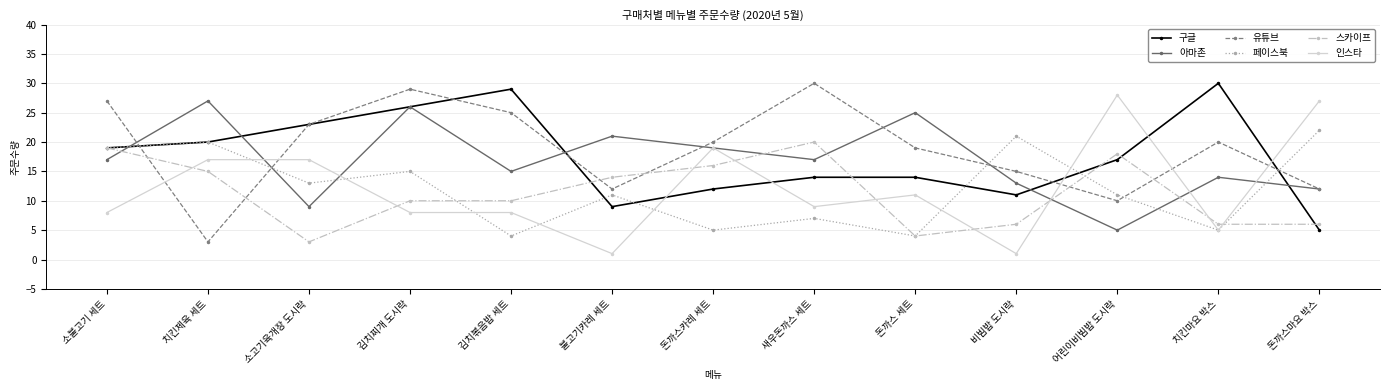

Which series changed the most between 치킨제육 세트 and 비빔밥 도시락?

인스타